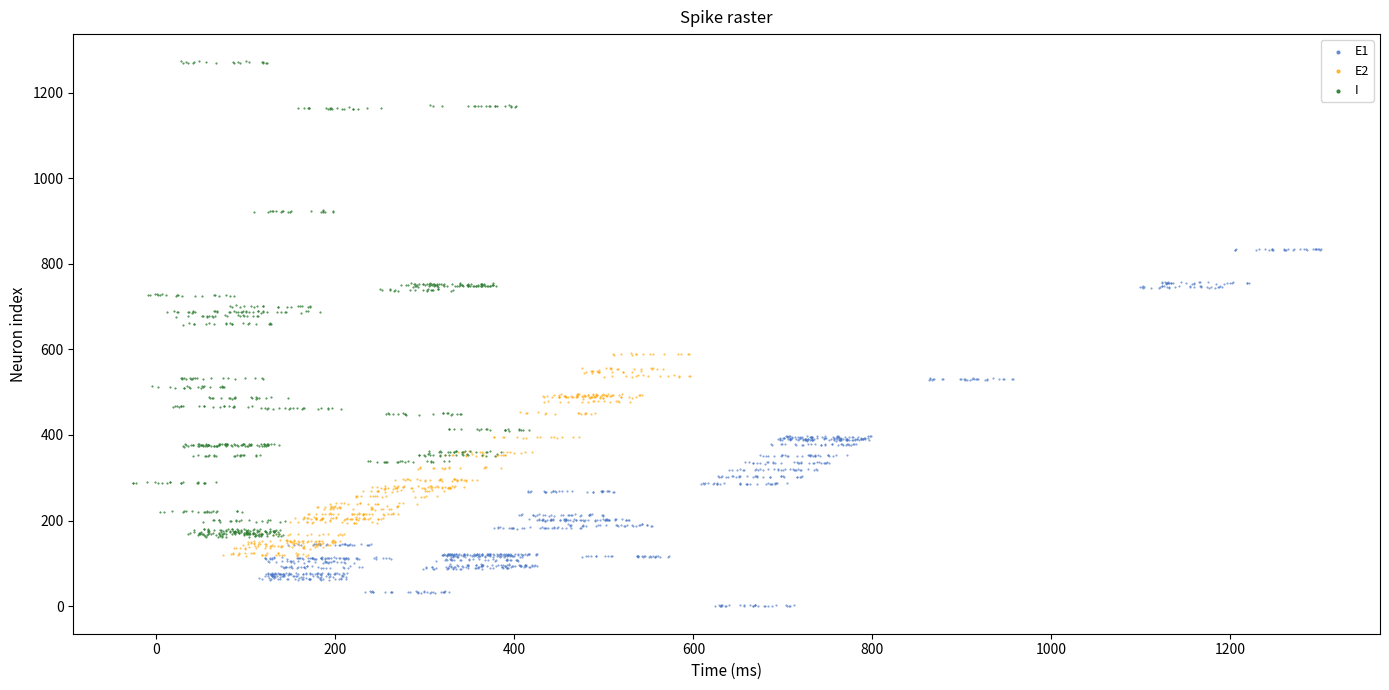

Which series contains the lowest Y value?

E1